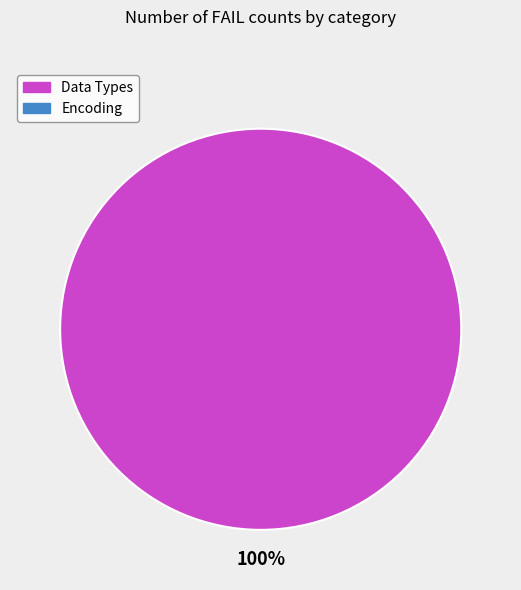

Is there any slice that represents more than half of the pie?

Yes